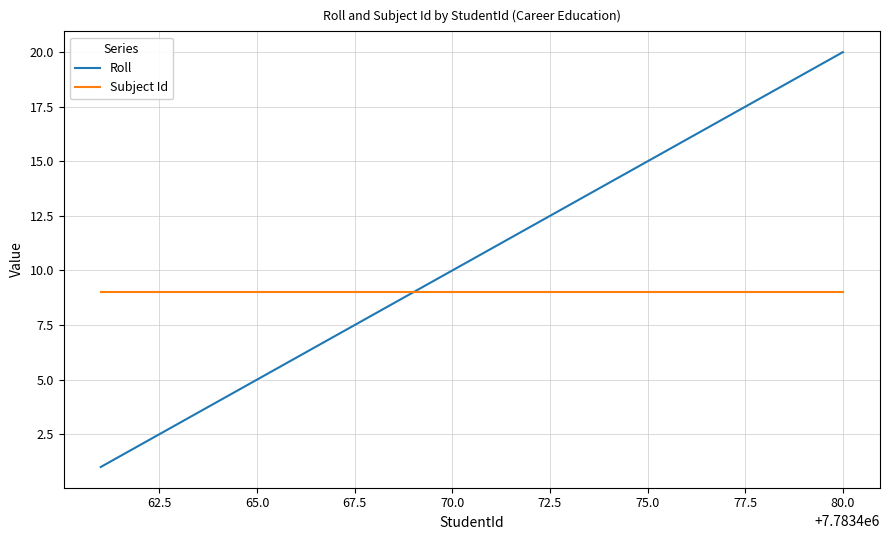

Rank the series by their maximum value, from highest to lowest.

Roll, Subject Id